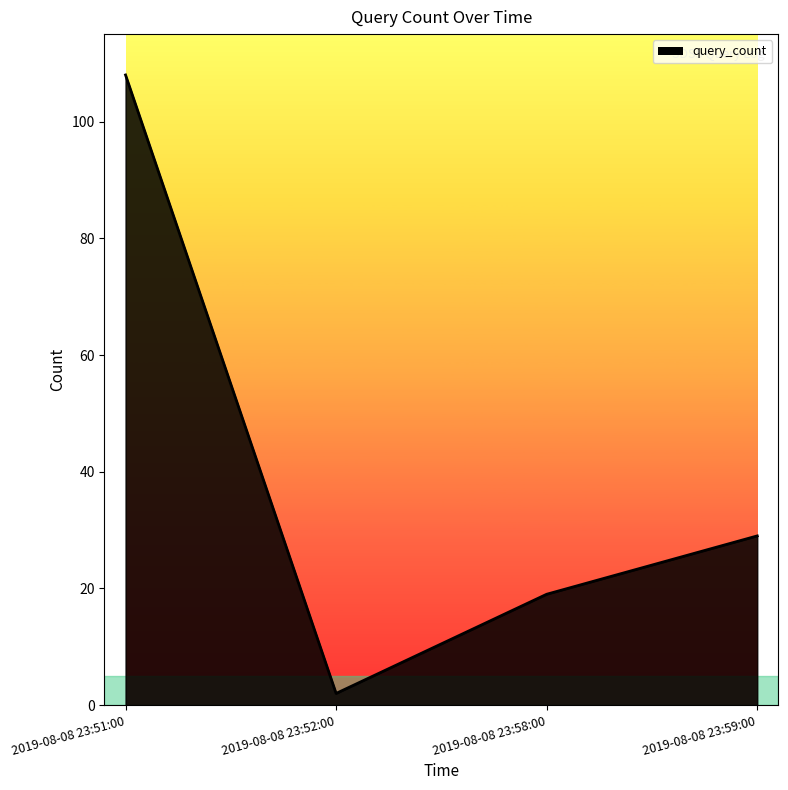

What is the difference between the maximum and second lowest values?

89